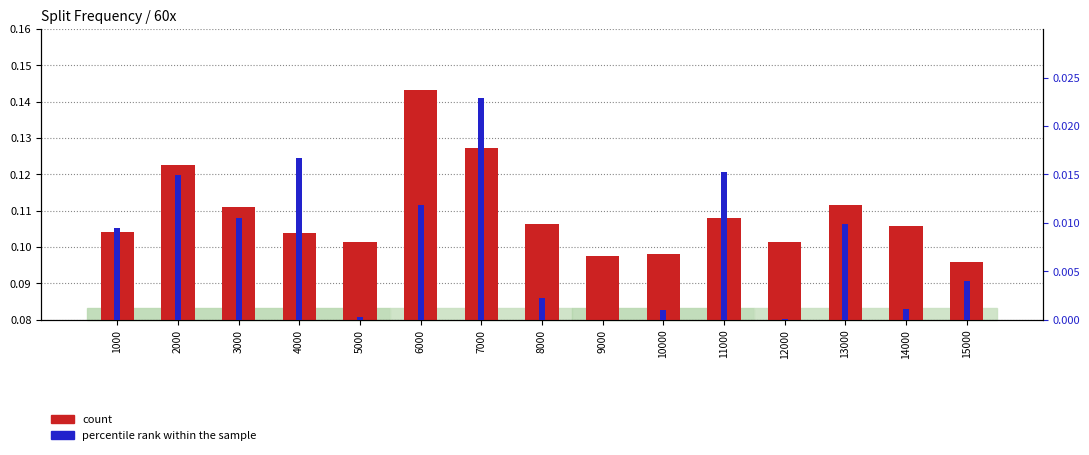

Reading left to right, transcribe all the data shown in this chart.

count: 0.1	0.1	0.1	0.1	0.1	0.1	0.1	0.1	0.1	0.1	0.1	0.1	0.1	0.1	0.1
percentile rank within the sample: 0.0	0.0	0.0	0.0	0.0	0.0	0.0	0.0	0.0	0.0	0.0	0.0	0.0	0.0	0.0